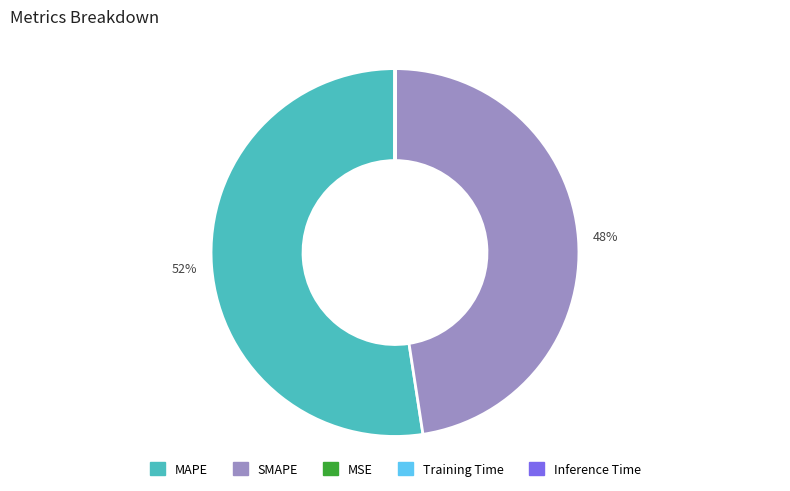

Which category accounts for the majority?

MAPE